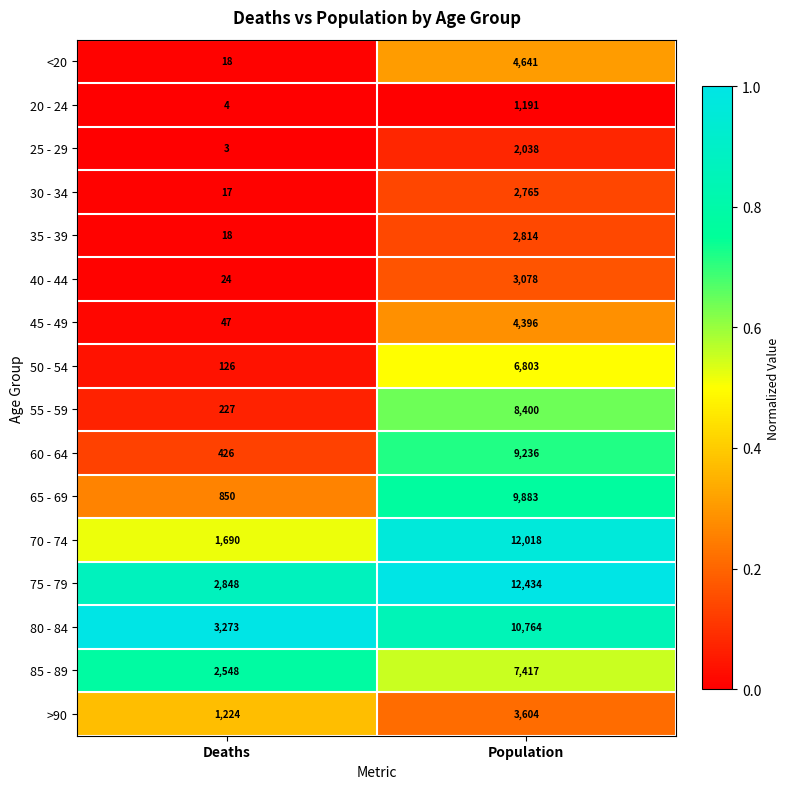

What is the average value of the 20 - 24 series?

598